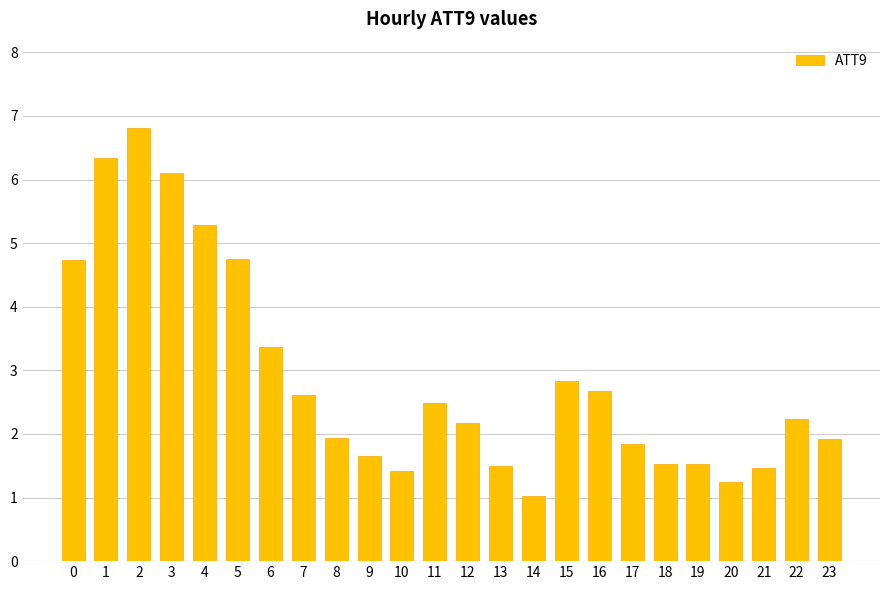

What is the difference between the values at 0 and 12?

2.6